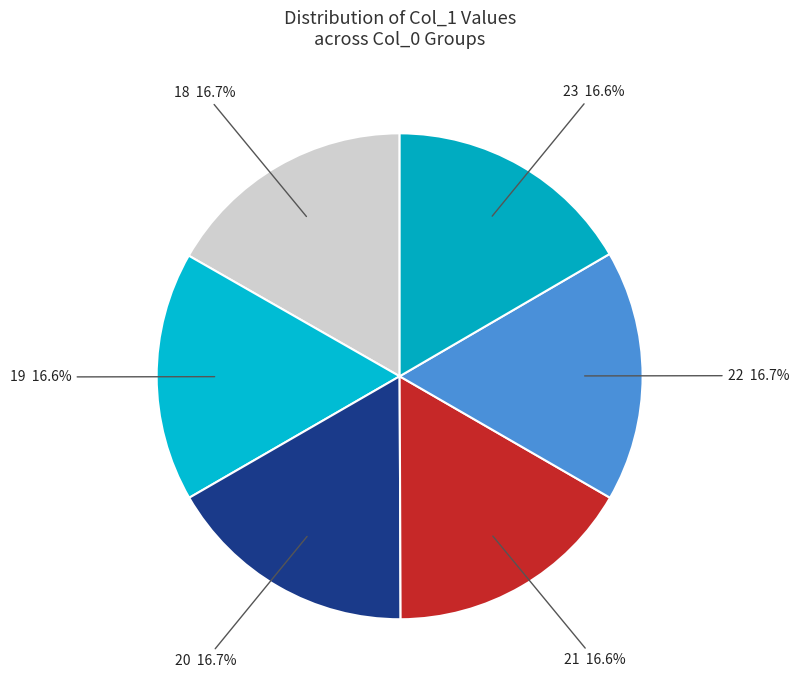

Does any single category account for the majority?

No